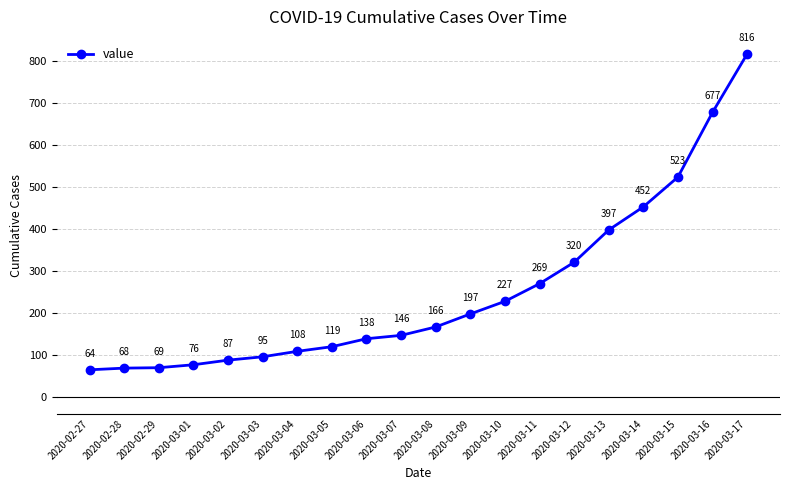

What is the average value?

251